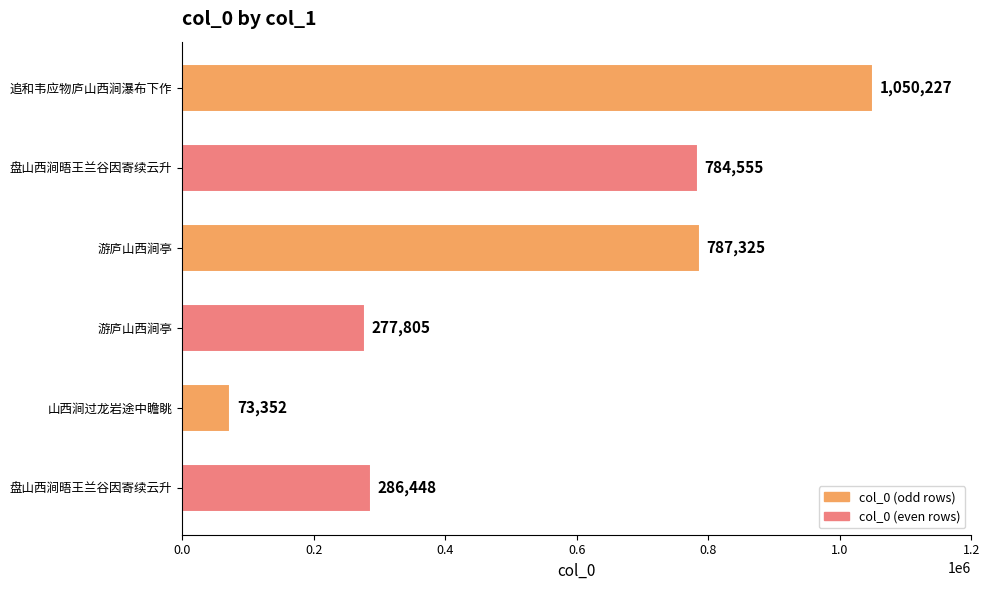

Are the bars horizontal?

Yes